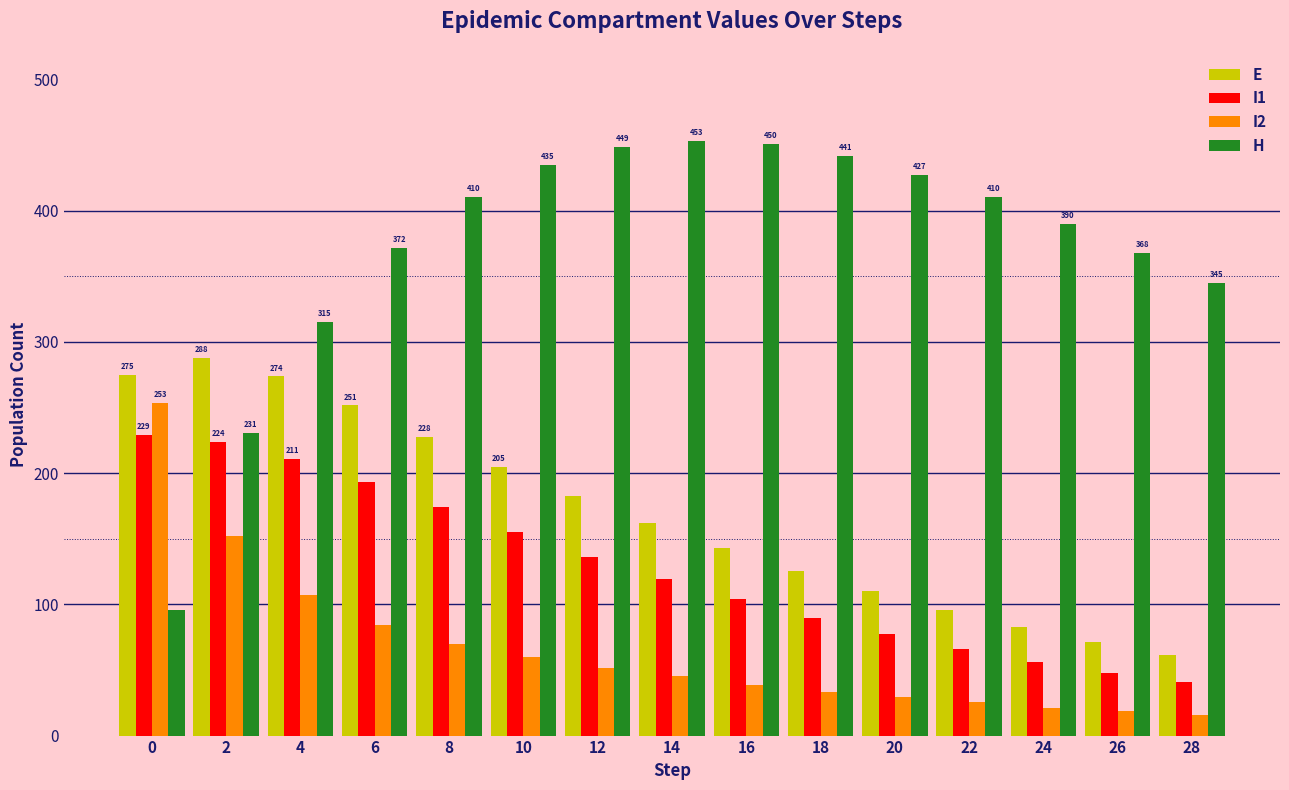

How many bars are there in each group?

4